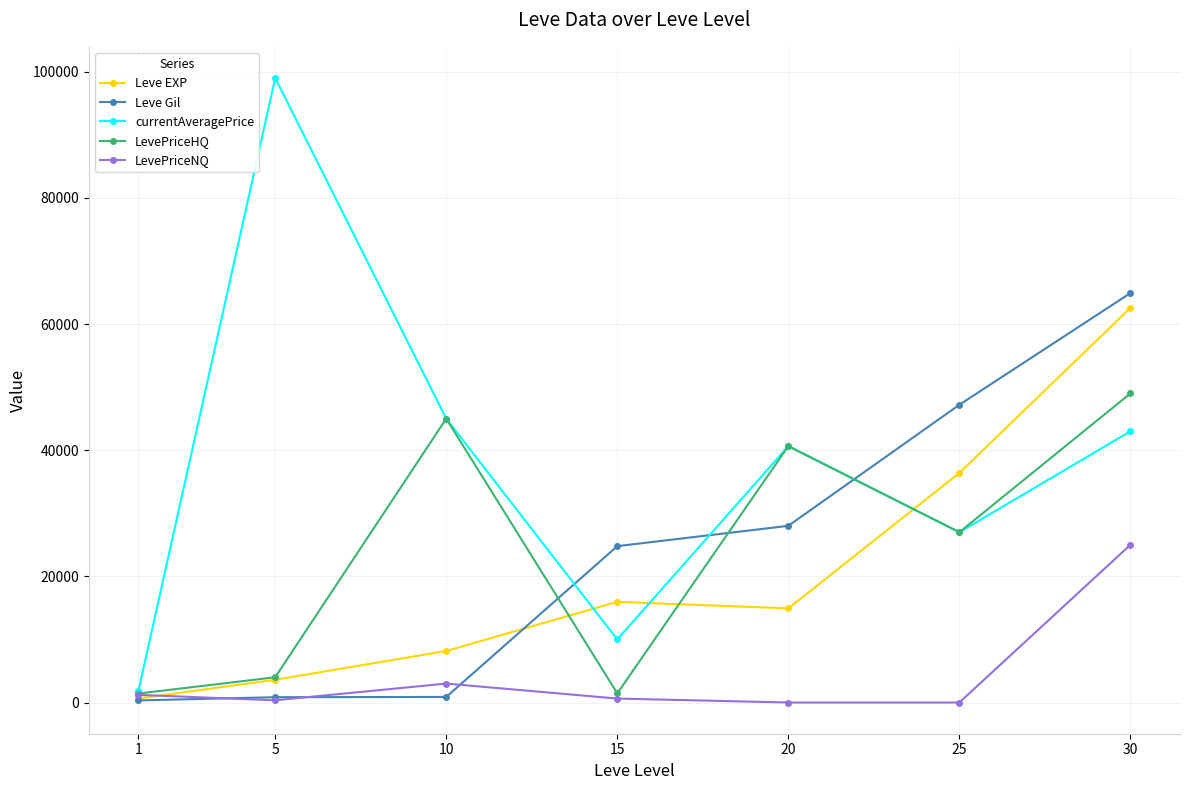

What is the difference between the maximum and minimum values in the Leve Gil series?

64580